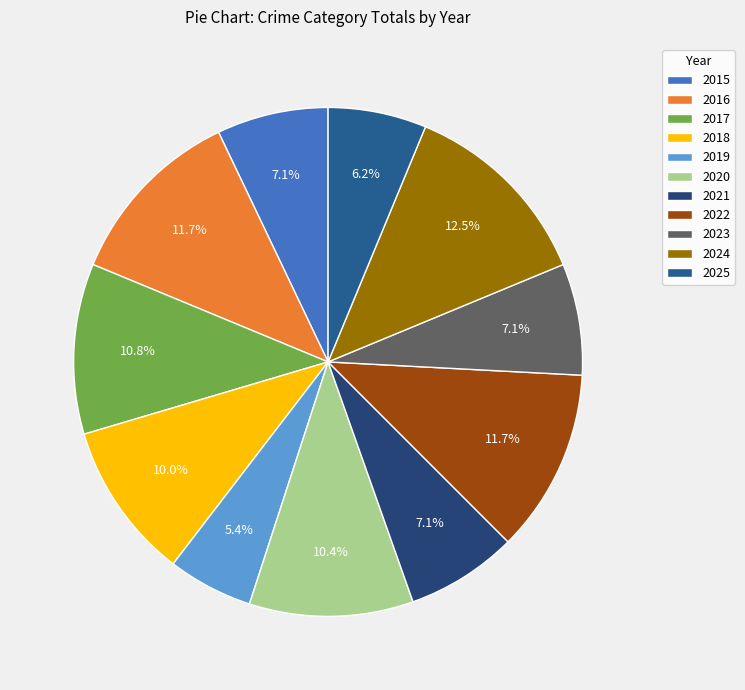

What percentage is the 2025 slice, to the nearest percent?

6%